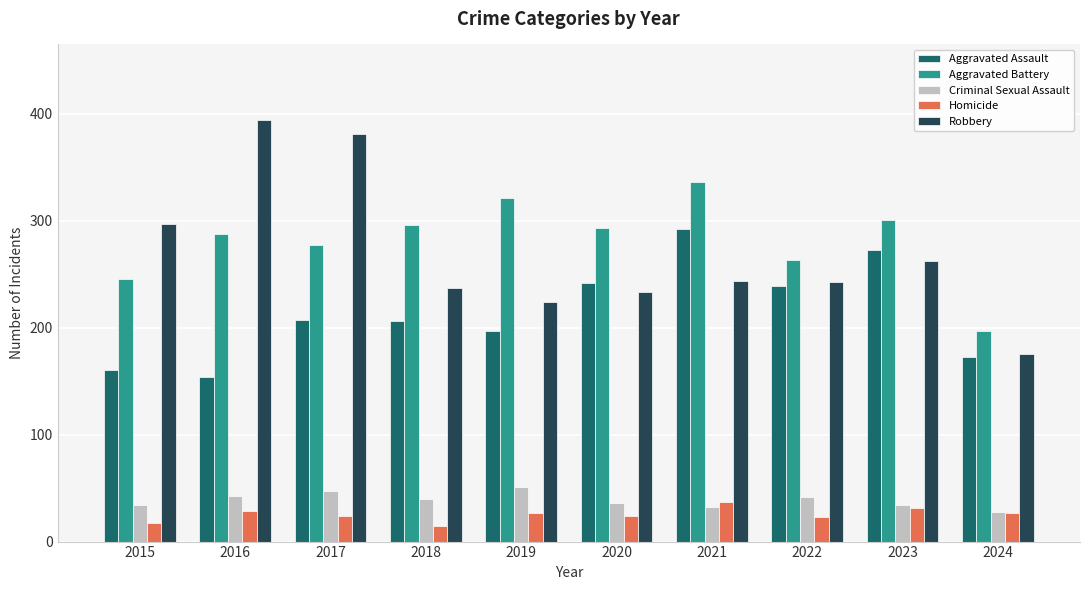

Which category has the highest value across all series?

2016